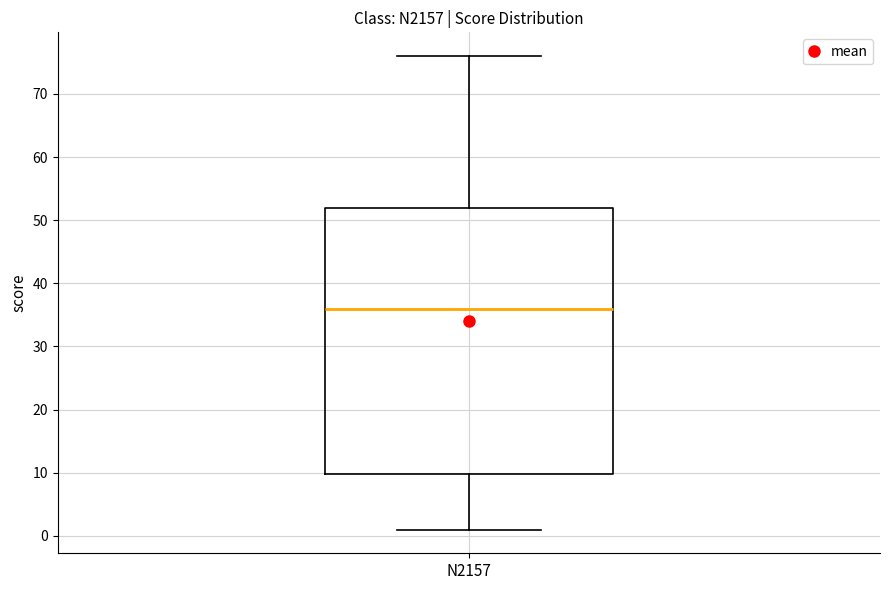

Where does the upper whisker of the box for N2157 end on the y-axis? The values are not printed on the chart, so give them approximately, as read against the axis.

76